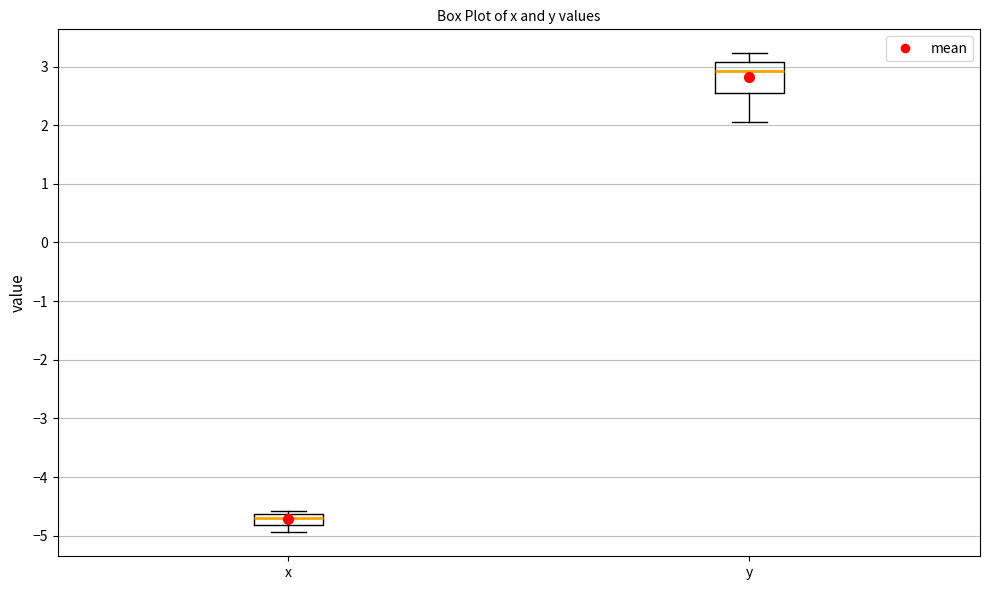

Reading left to right, read every box against the y-axis: the position of its median line, the range the box covers, and the ends of its whiskers. The values are not printed on the chart, so give them approximately, as read against the axis.

x: median -4.7, box -4.8 to -4.6, whiskers -4.9 to -4.6 (just above the box's upper edge)
y: median 2.9, box 2.6 to 3.1, whiskers 2.1 to 3.2